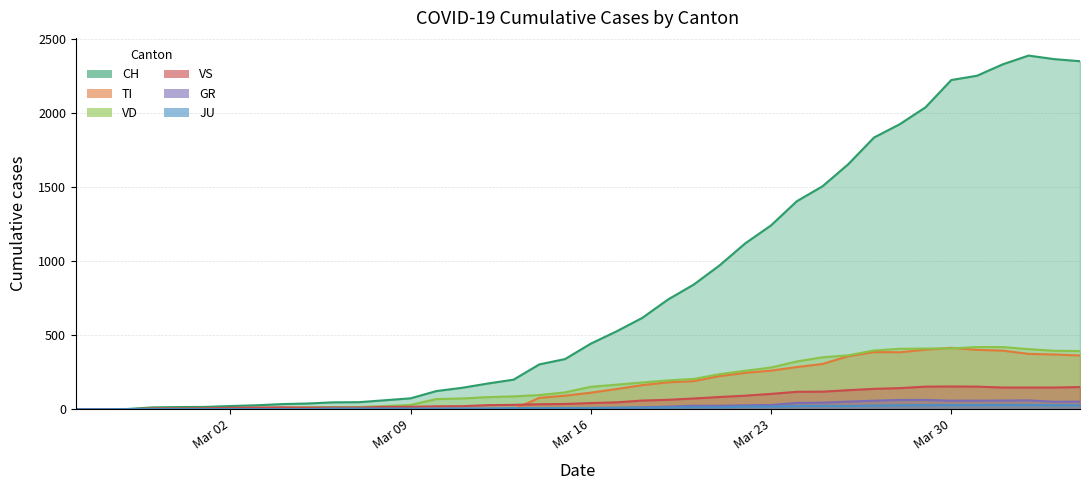

What is the average value of the TI series?

153